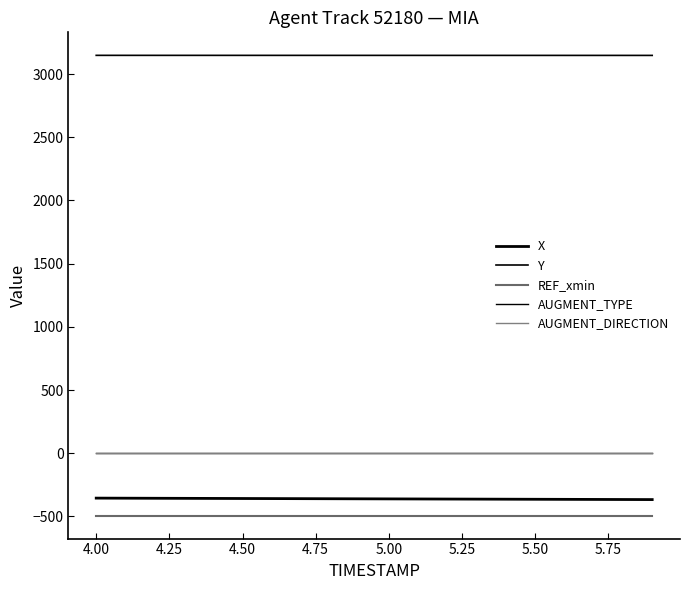

What is the smallest value displayed?

-493.0